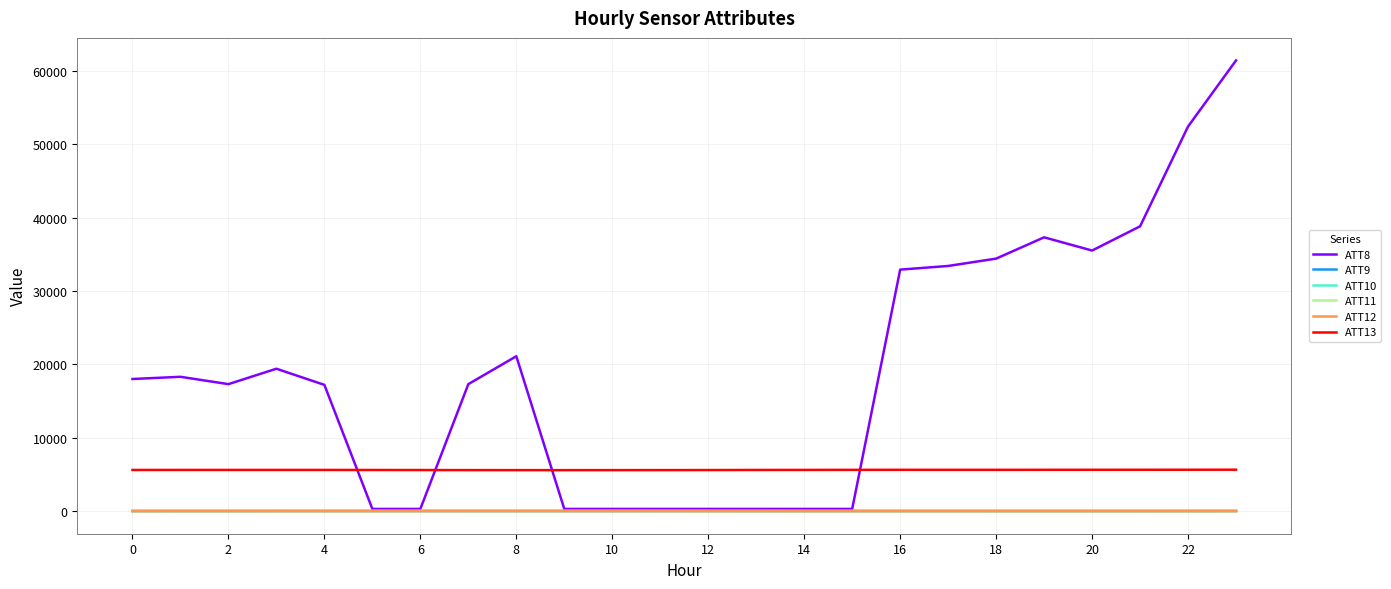

True or false: ATT13 and ATT12 cross at least once.

False